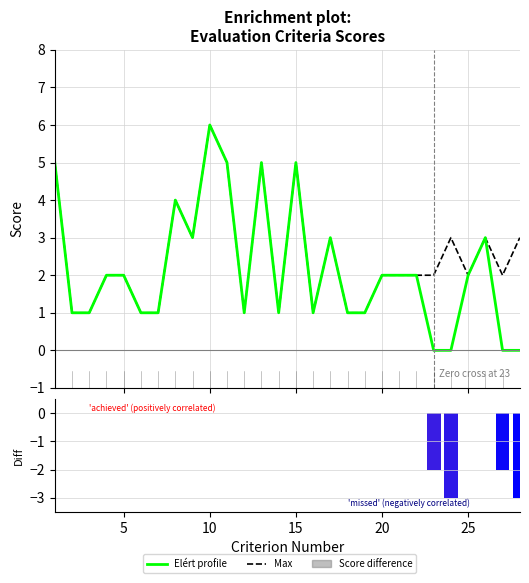

What are all the series names shown in the legend?

Max, Elért (Achieved), Score difference